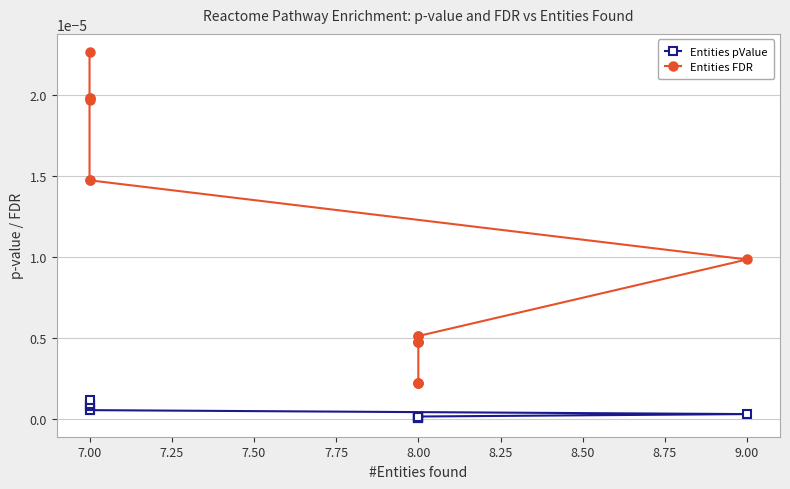

True or false: Entities FDR and Entities pValue intersect in this chart.

False